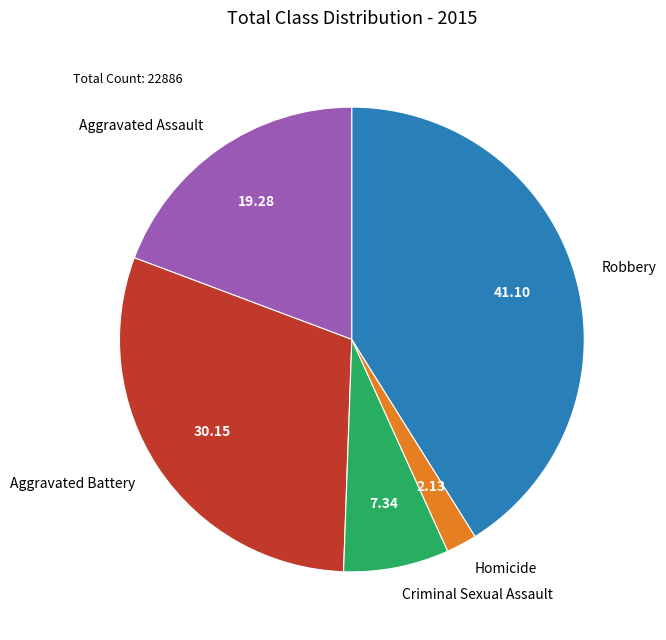

True or false: Criminal Sexual Assault accounts for 12% of the total.

False